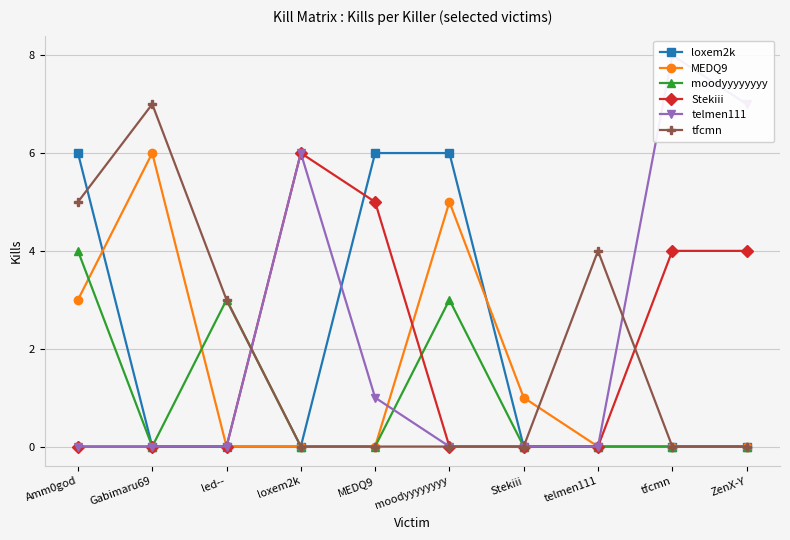

What is the average value of the tfcmn series?

2